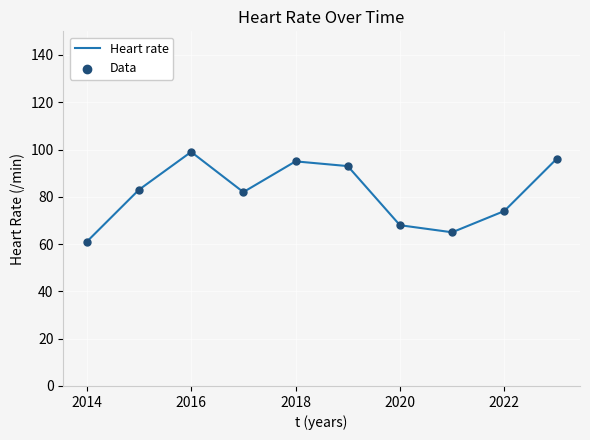

What is the greatest value displayed?

99